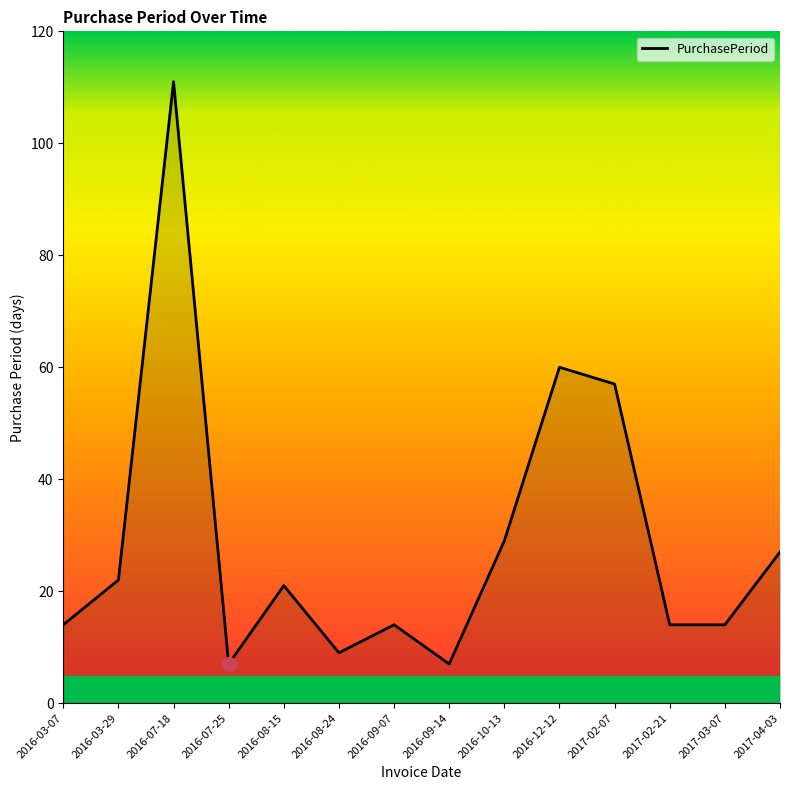

What is the difference between the values at 2016-10-13 and 2016-08-24?

20